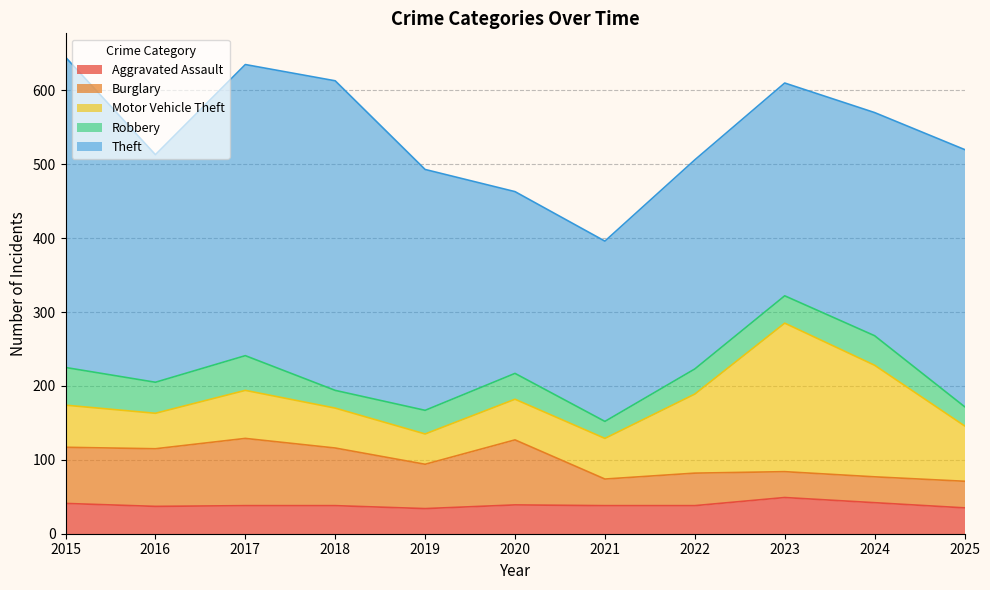

What is the minimum value shown in the chart?

23